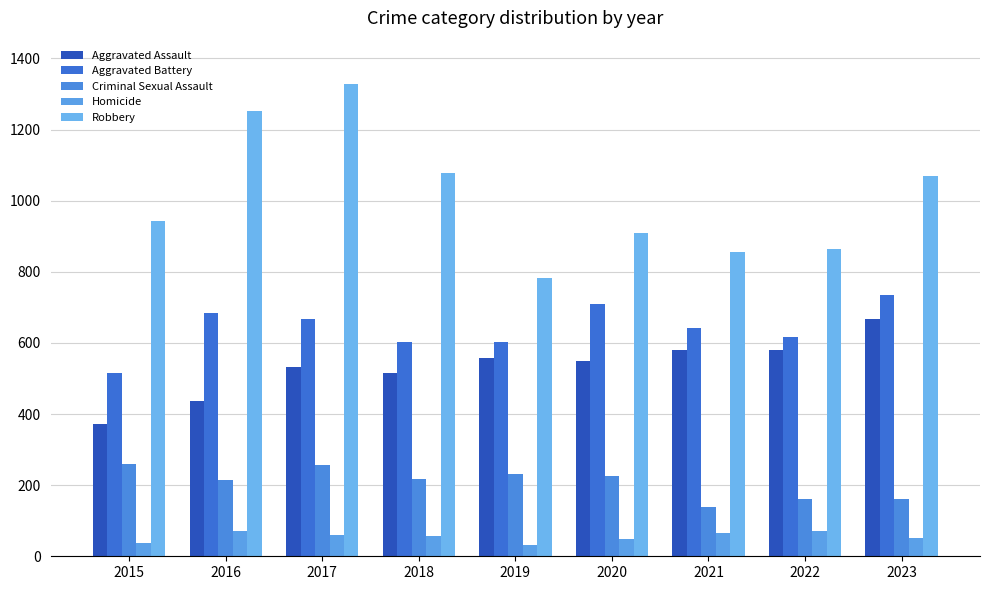

Which label corresponds to the smallest value in the chart?

2019